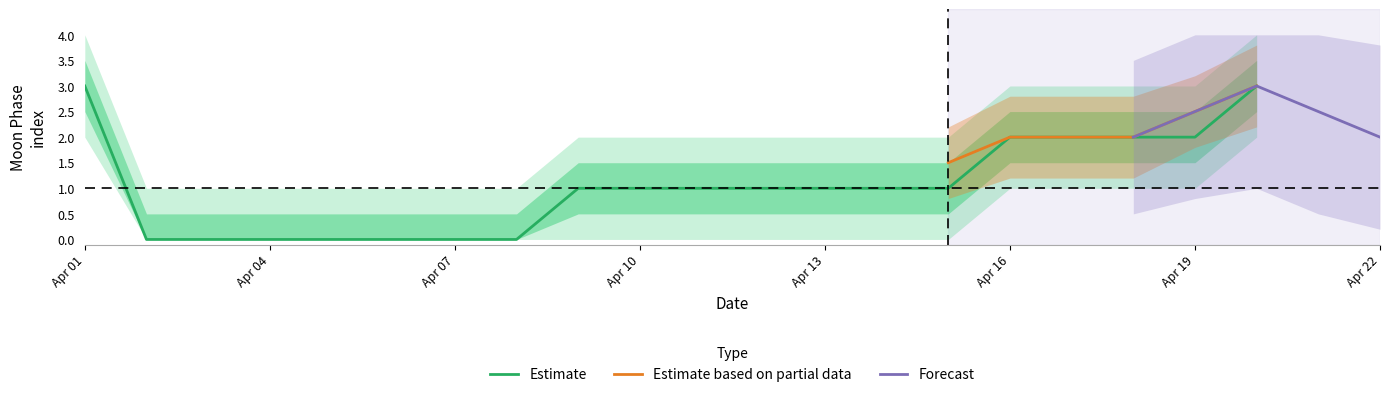

The Estimate series shows -2 at Apr 07. True or false?

False